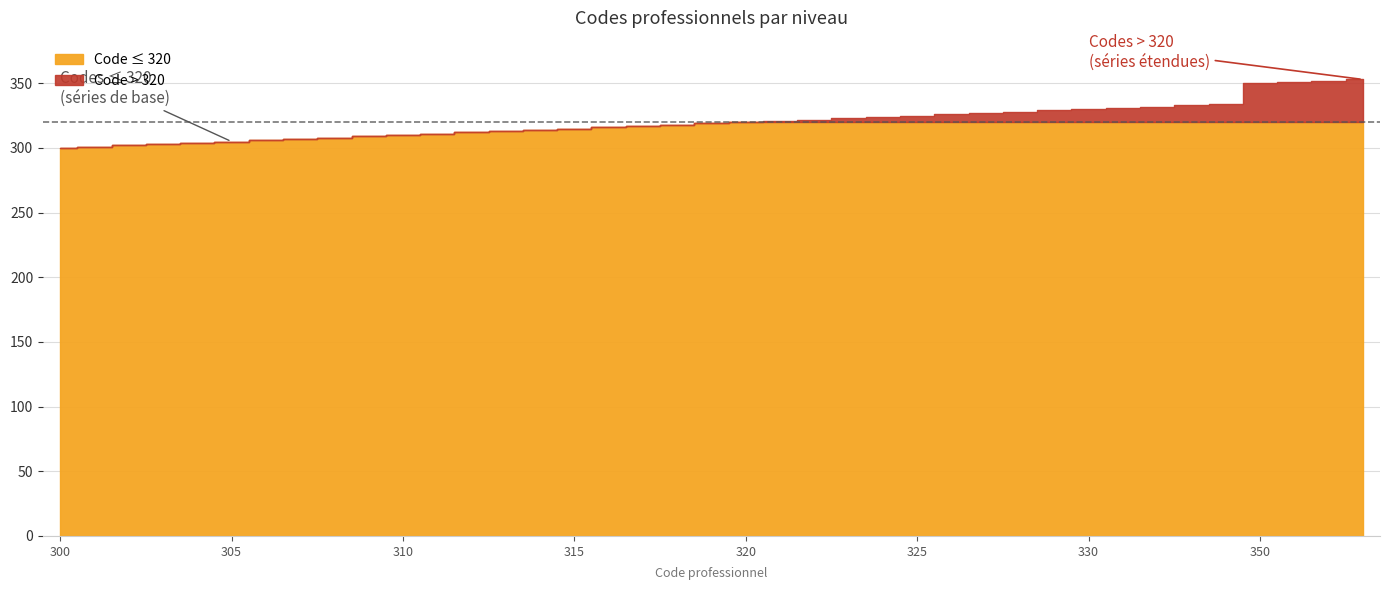

Which category has the lowest value across all series?

300